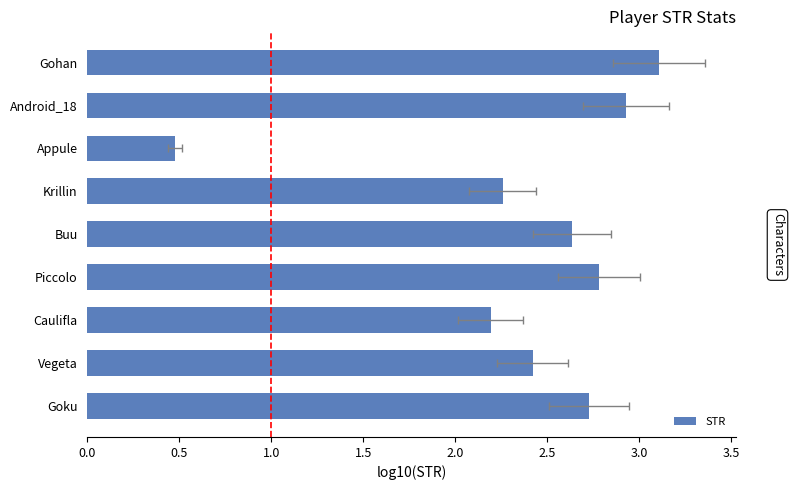

Count the number of categories in the chart.

9